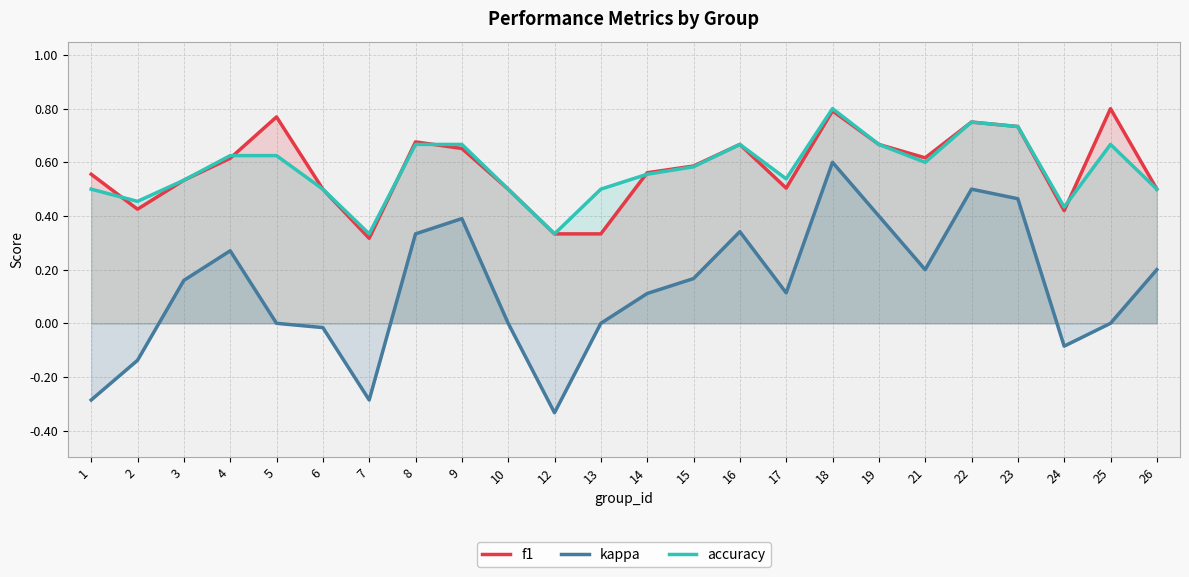

What is the sum of the accuracy values at 24 and 17?

1.0